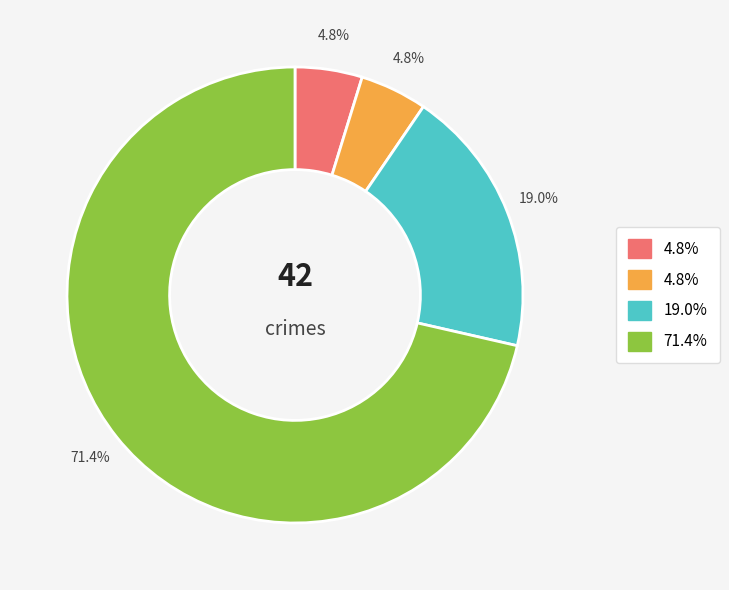

Does any single category account for the majority?

Yes